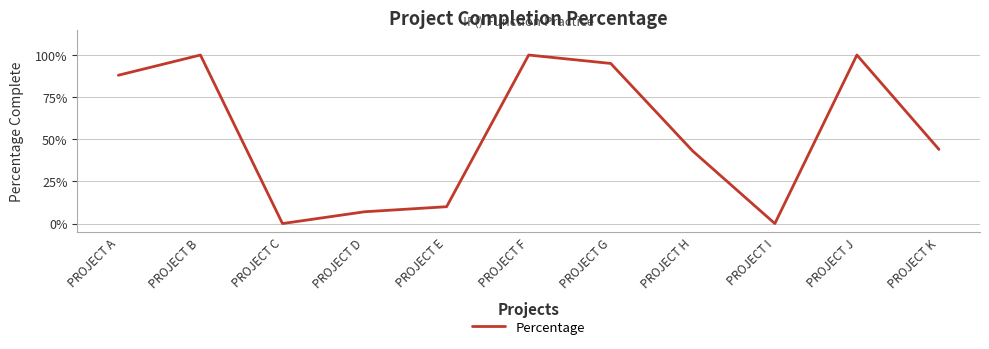

List the labels in order of value, smallest first.

PROJECT C, PROJECT I, PROJECT D, PROJECT E, PROJECT H, PROJECT K, PROJECT A, PROJECT G, PROJECT B, PROJECT F, PROJECT J